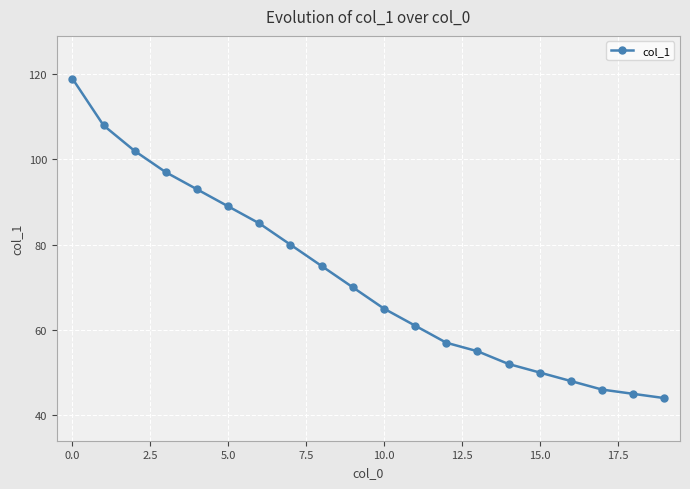

Reading left to right, transcribe all the data shown in this chart.

119	108	102	97	93	89	85	80	75	70	65	61	57	55	52	50	48	46	45	44